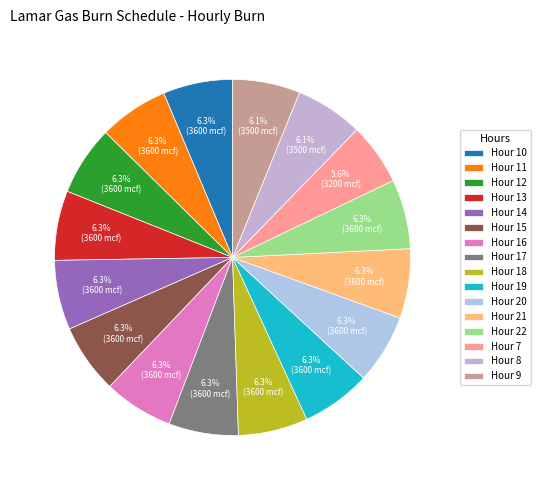

Is Hour 7 the majority of the pie?

No